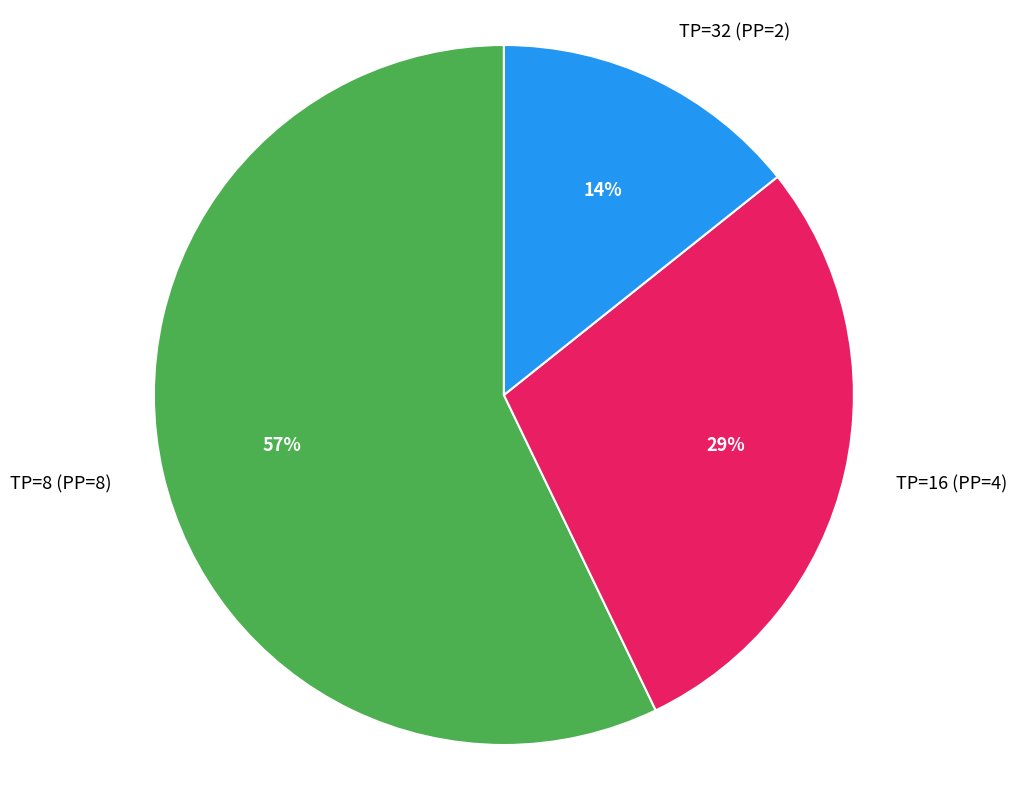

What percentage is the TP=16 (PP=4) slice, to the nearest percent?

29%